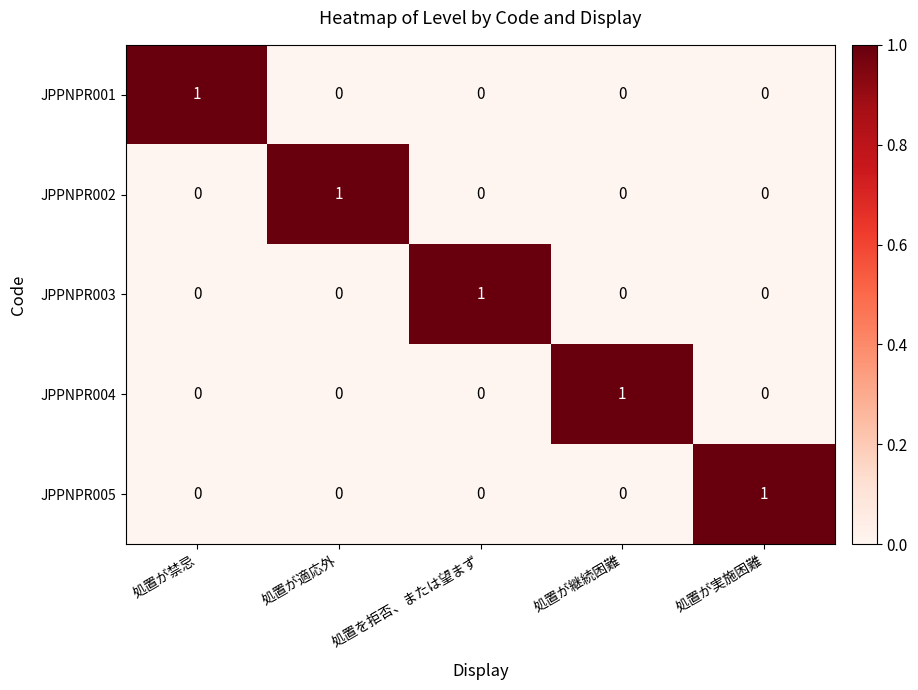

Is it true that JPPNPR005 equals 0 at 処置が適応外?

True